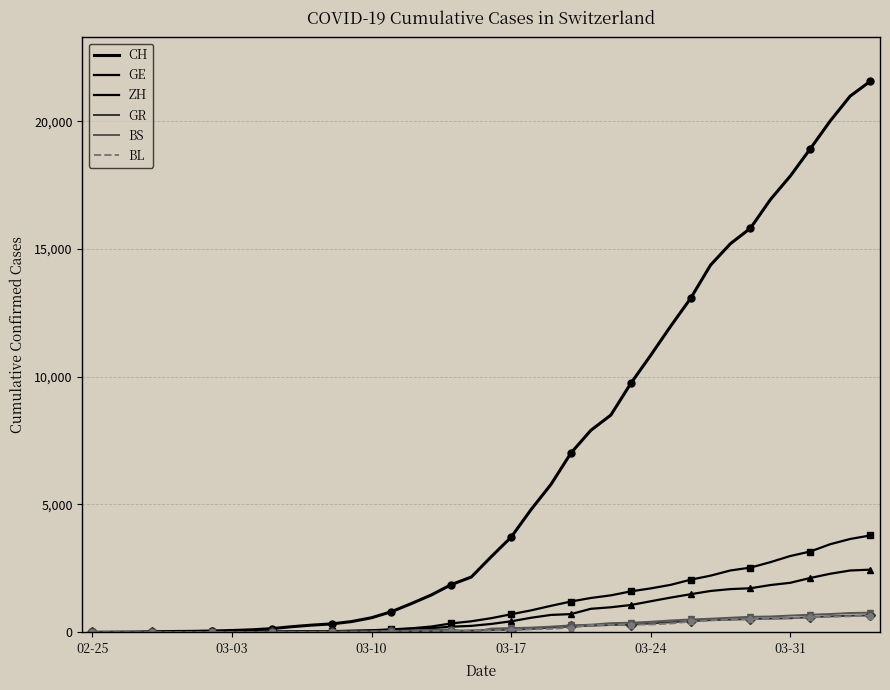

Is this an area chart (filled region under the line)?

No